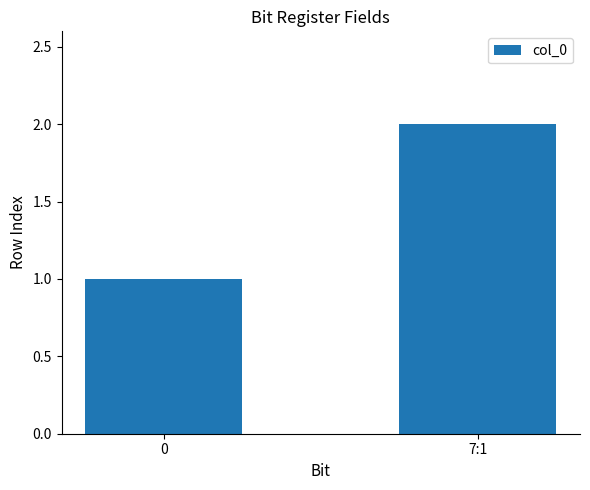

List the labels in order of value, smallest first.

0, 7:1